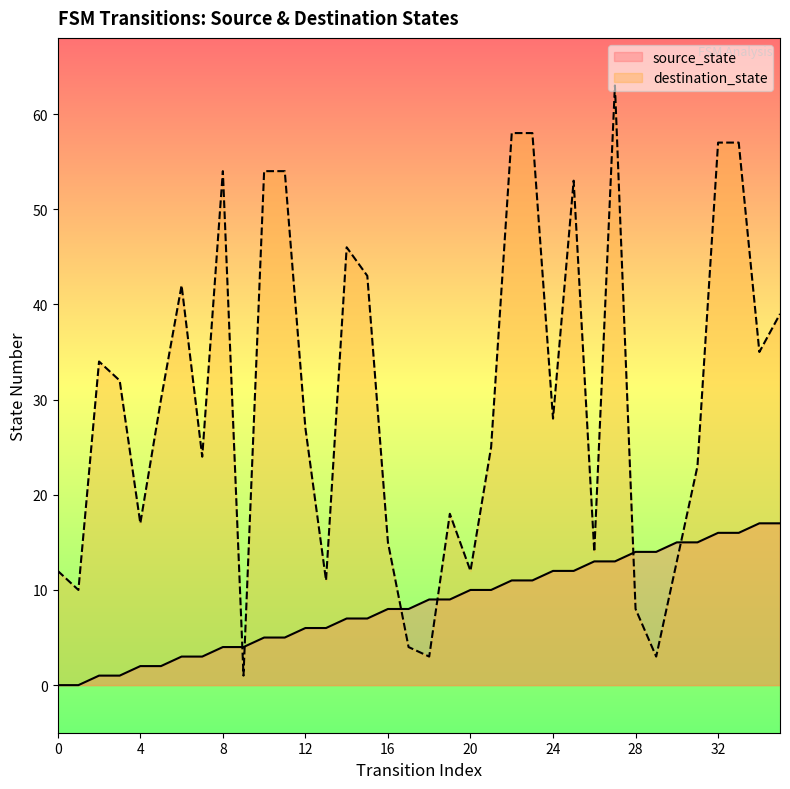

Does the chart have visible grid lines?

No